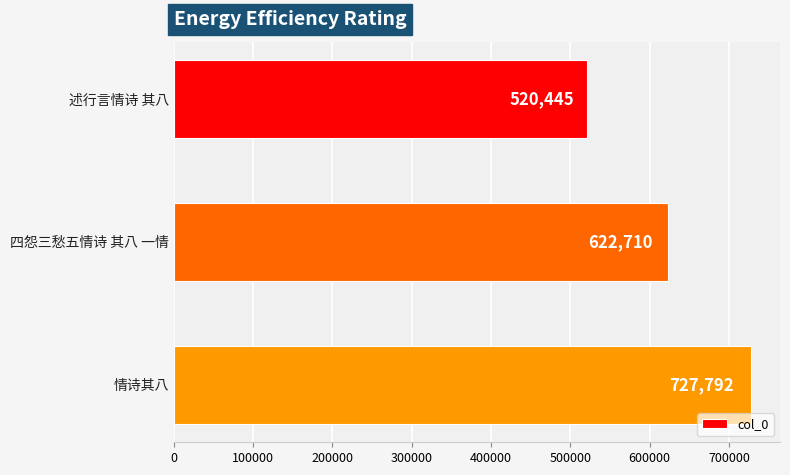

Are the bars grouped side by side (vs. stacked)?

No